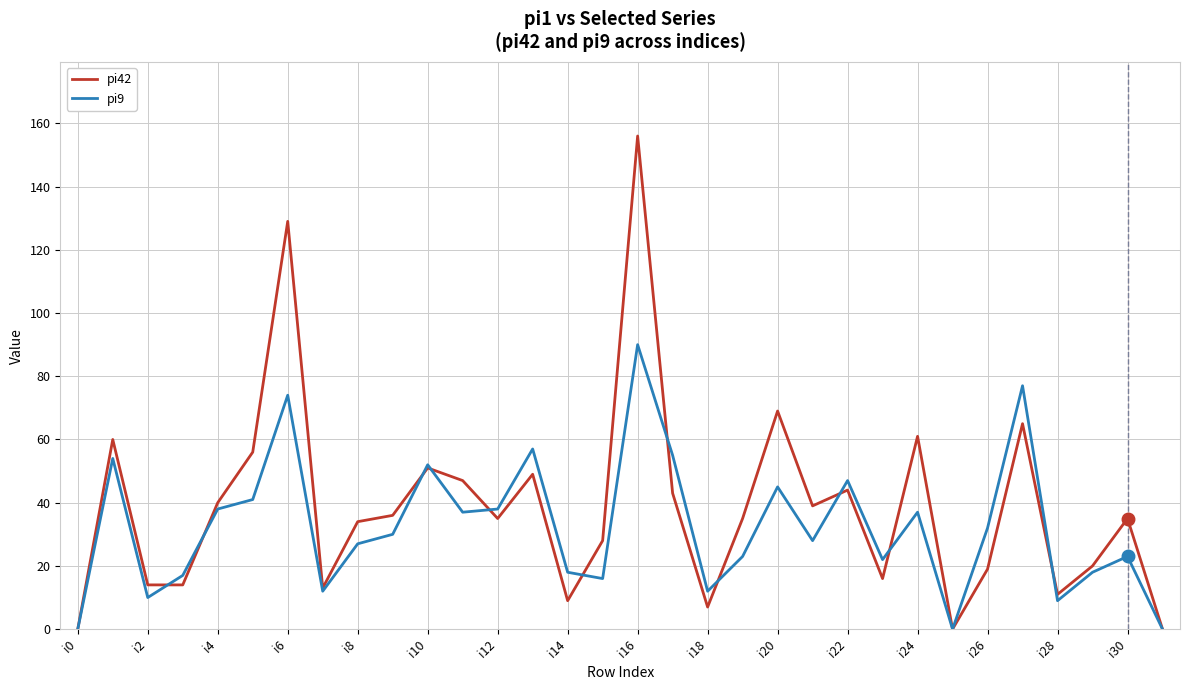

Which series has the widest spread of values?

pi42